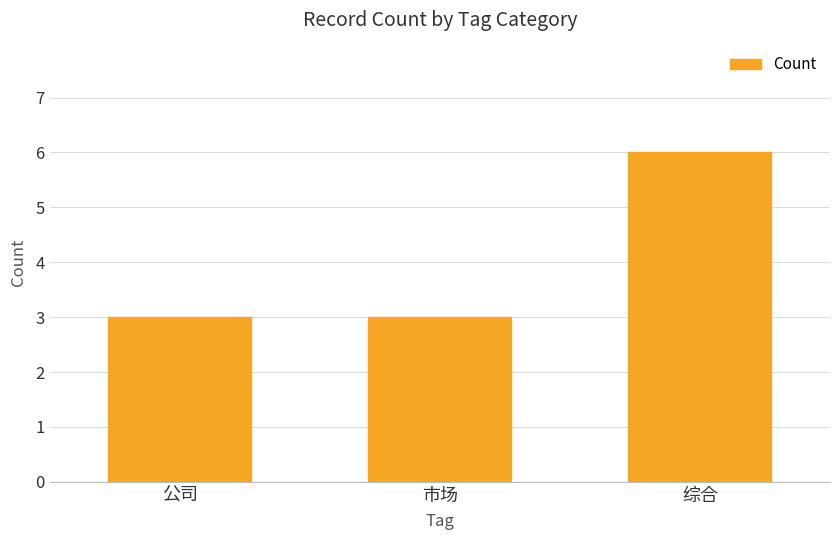

What is the label of the 3rd bar from the left?

综合